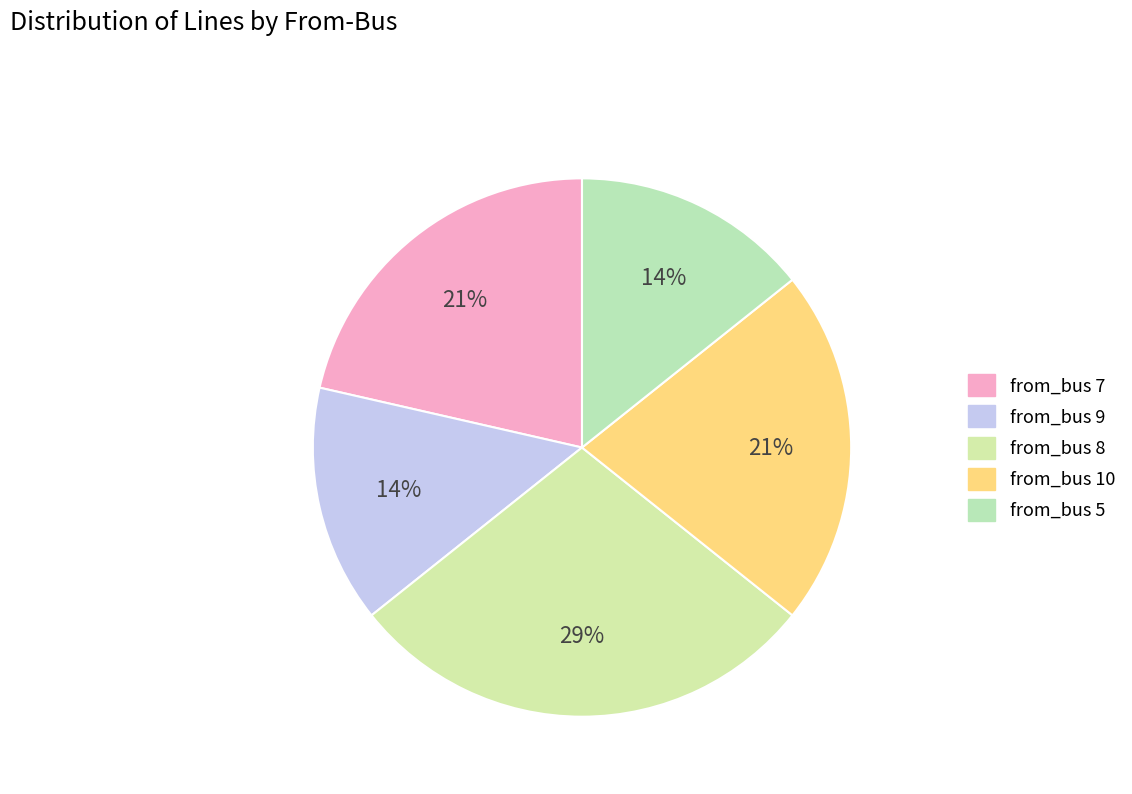

What is the total percentage of from_bus 5 and from_bus 9?

28.6%